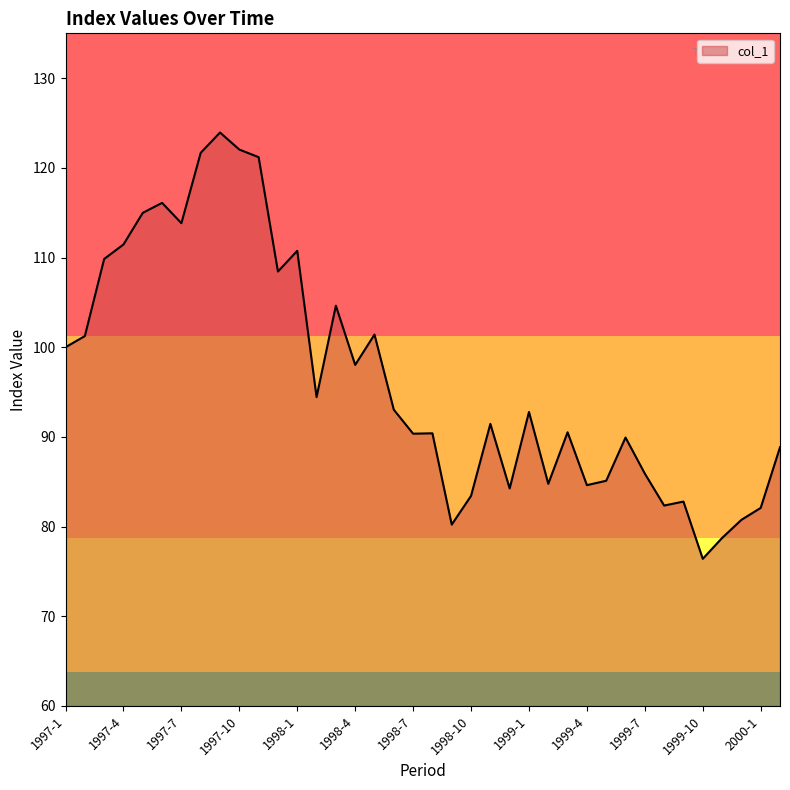

What is the minimum value shown in the chart?

76.4